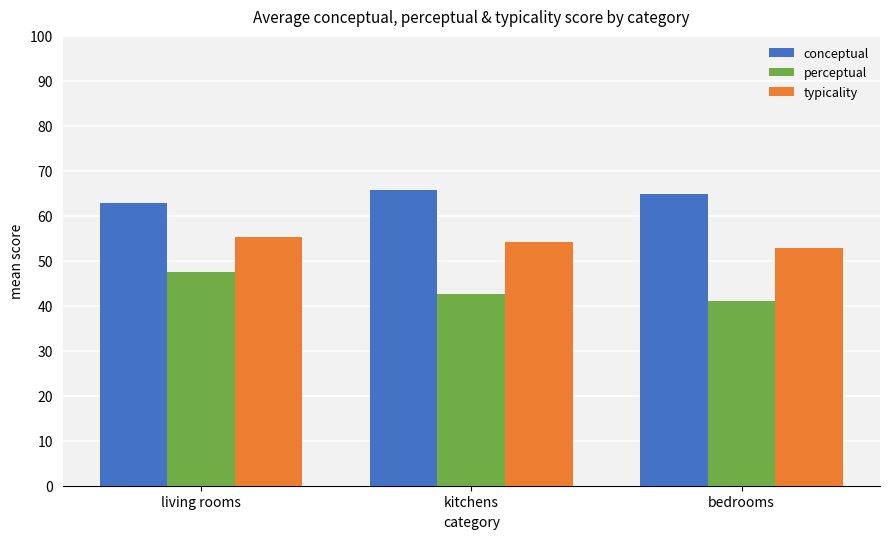

What position from the right is living rooms?

3